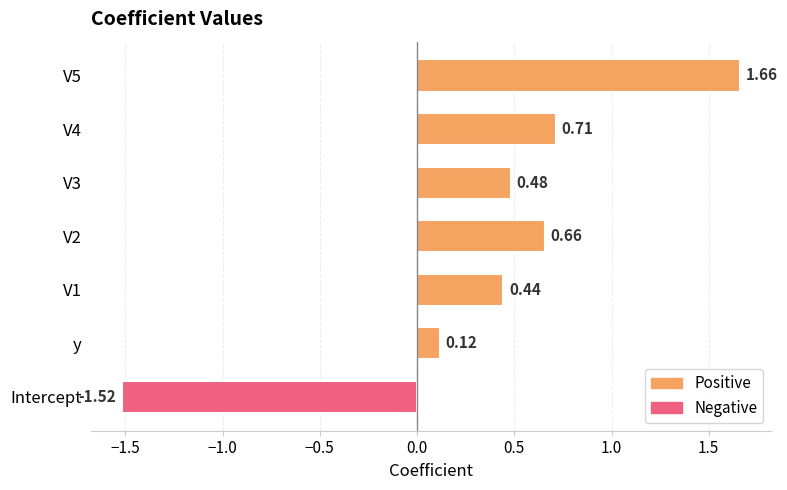

Which has a higher value, V3 or V5?

V5